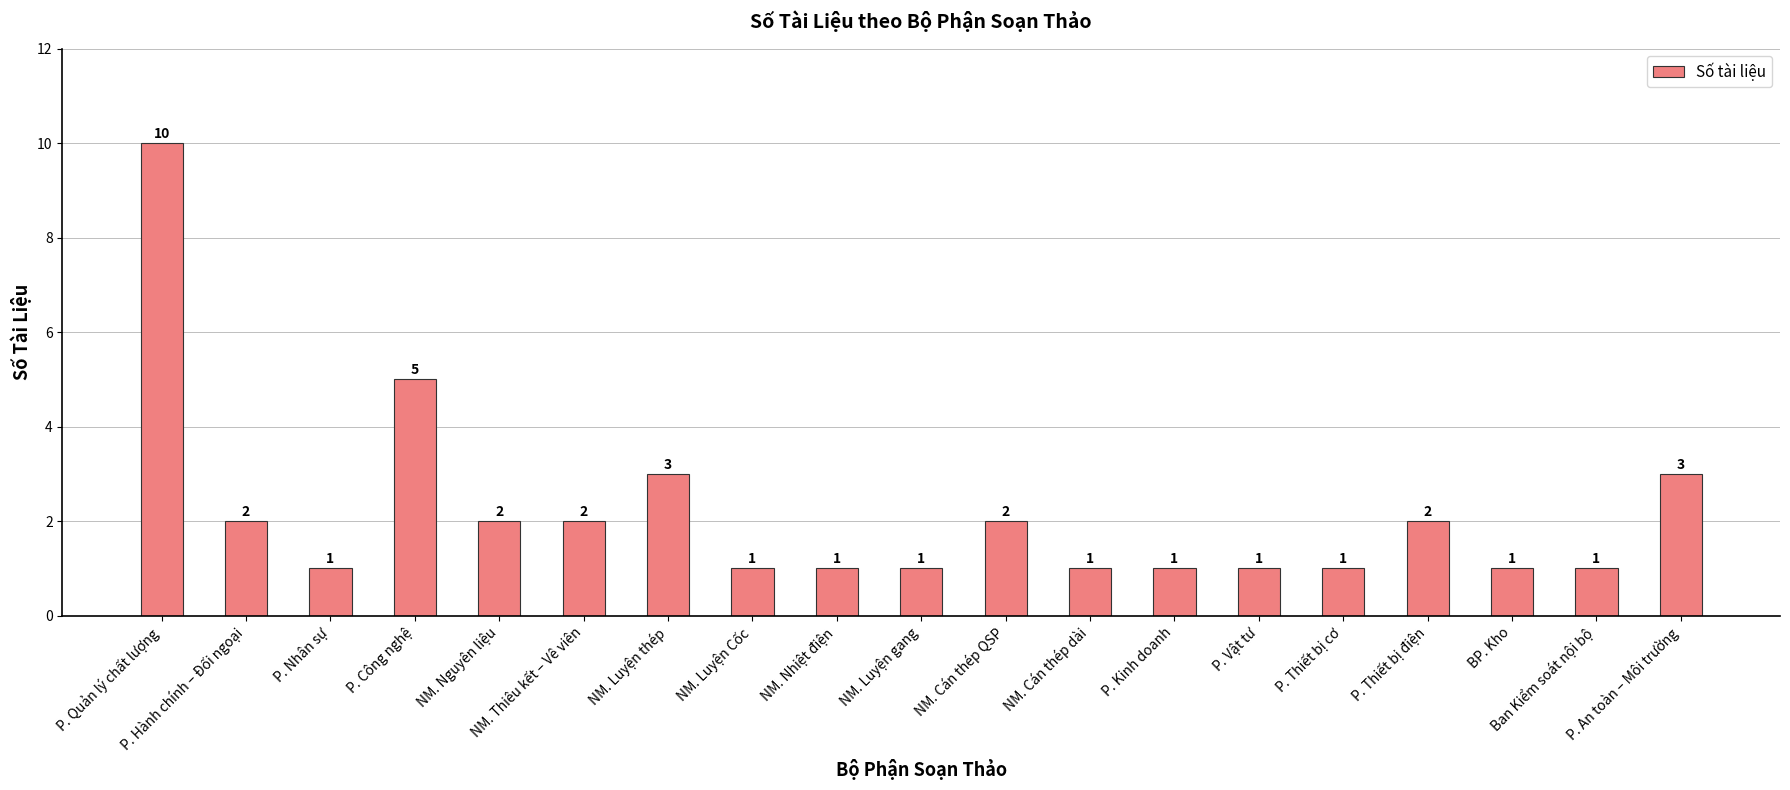

True or false: the data shows 1 at NM. Cán thép dài.

True